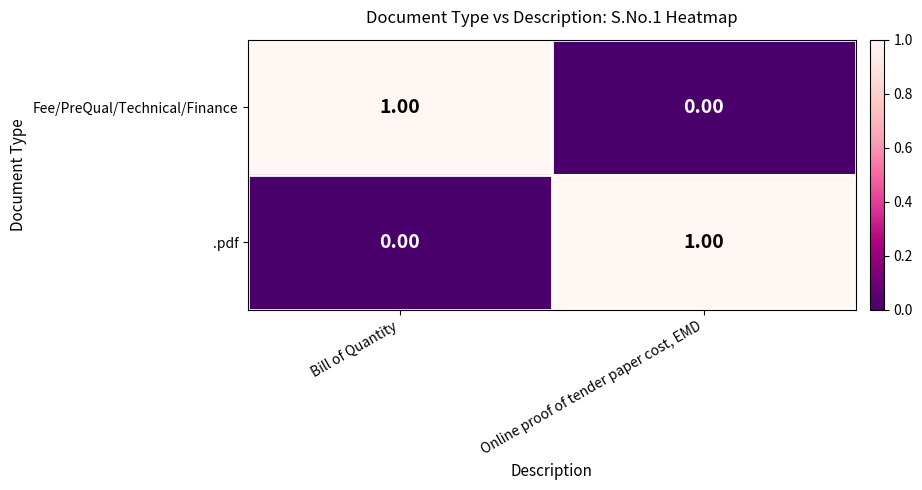

What is the difference between the highest and lowest values at Bill of Quantity?

1